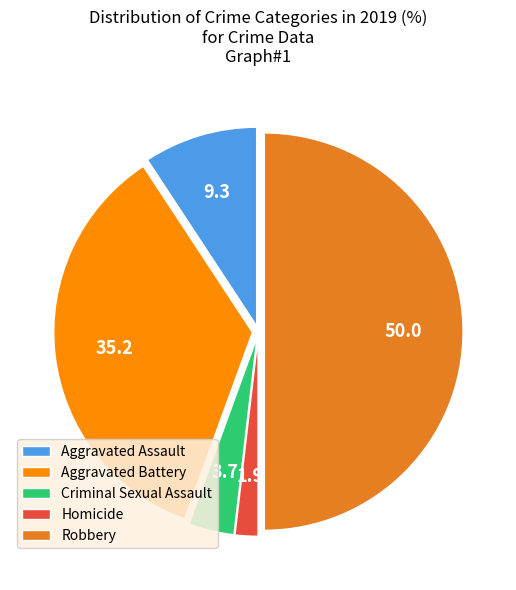

Is the sum of Aggravated Battery and Homicide greater than half?

No